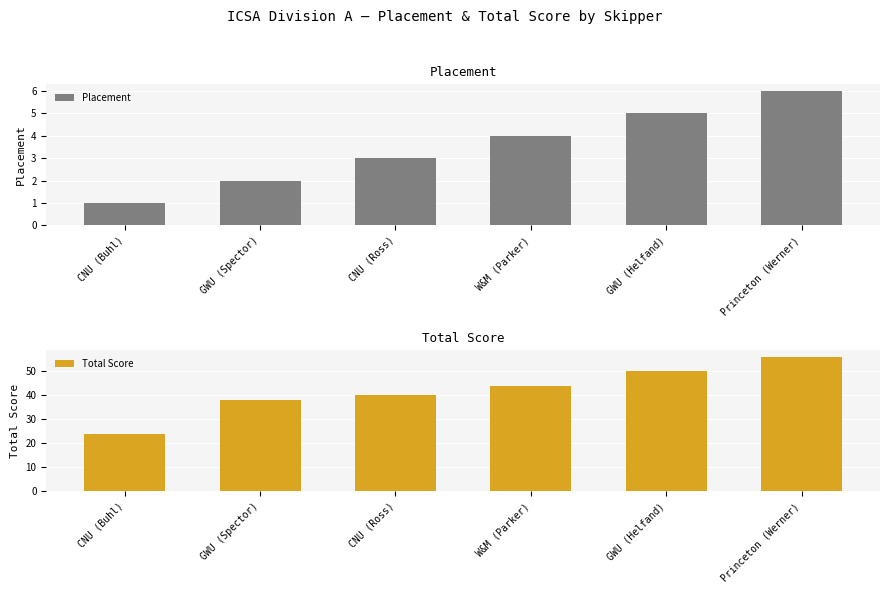

What position from the left is GWU (Spector)?

2